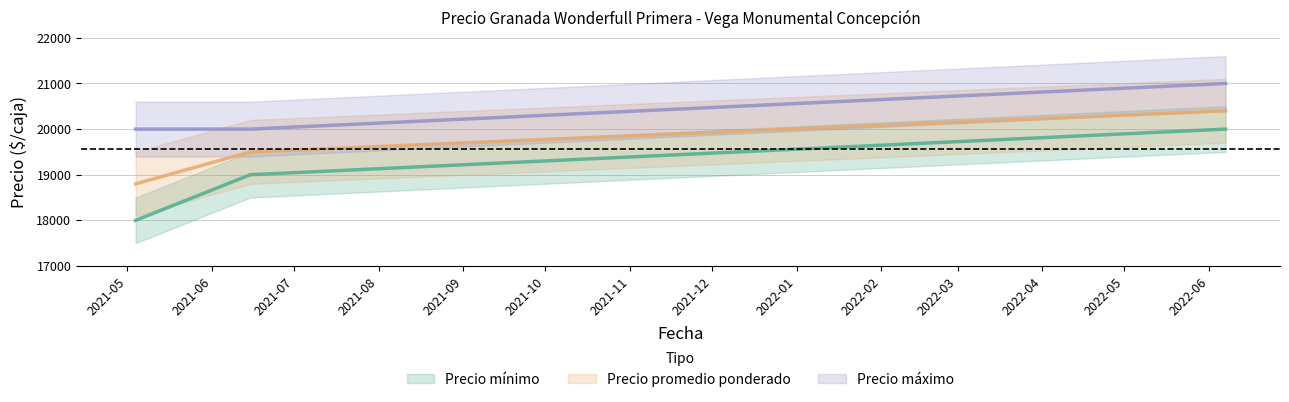

What is the minimum value for Precio mínimo?

18000